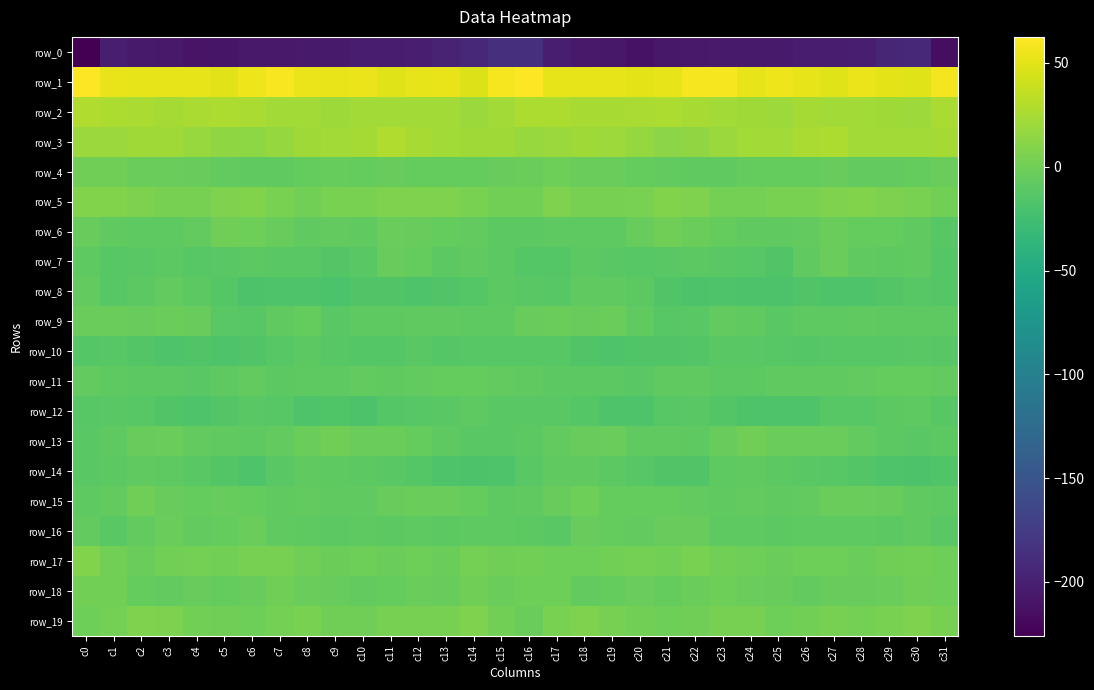

What is the spread (max minus min) of values at c1?

255.0